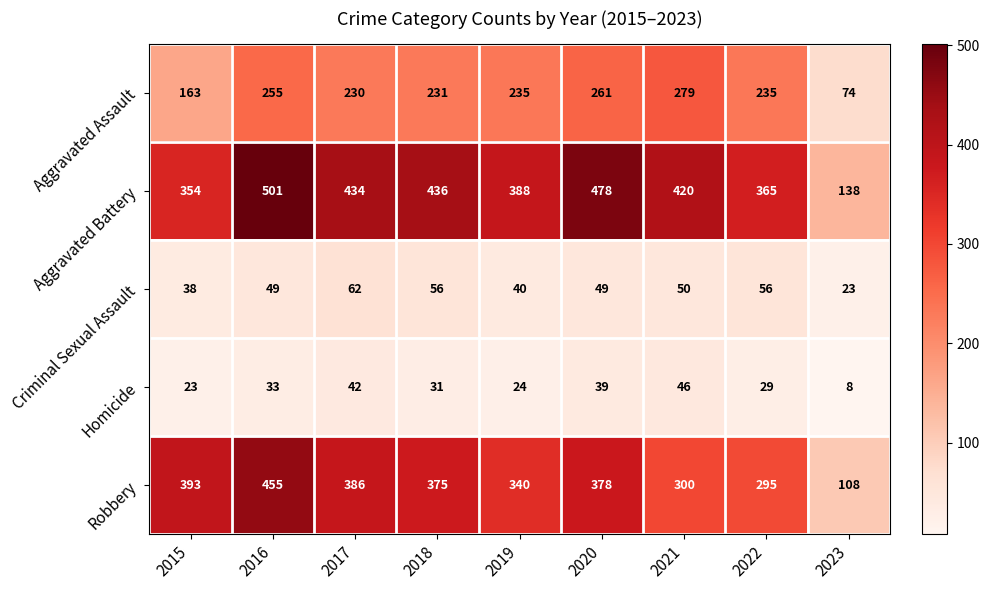

What is the spread (max minus min) of values at 2015?

370